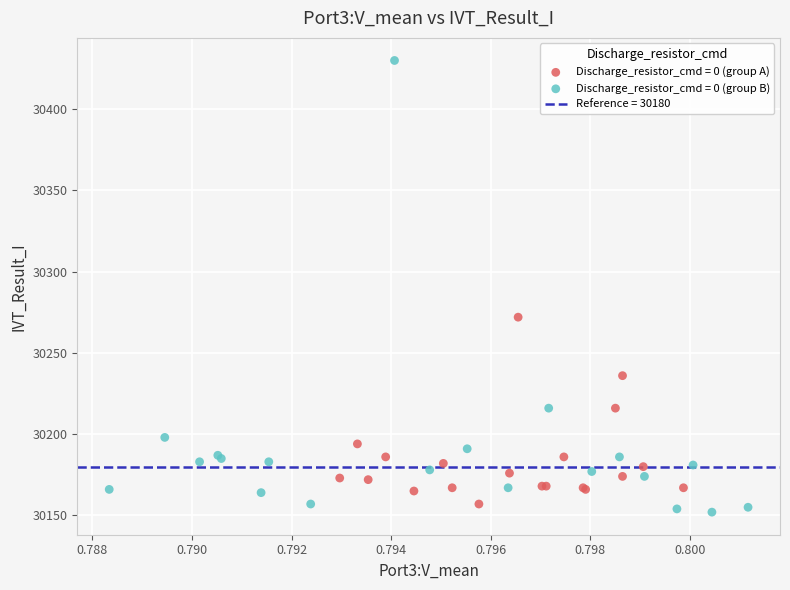

Which series has the widest spread of Y values?

Discharge_resistor_cmd = 0 (group B)